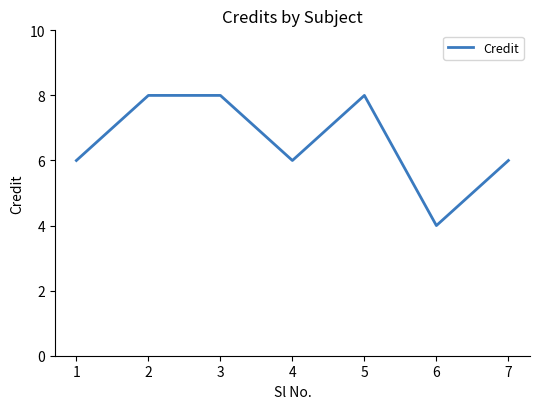

Reading left to right, list all the values displayed in this chart.

1=6	2=8	3=8	4=6	5=8	6=4	7=6